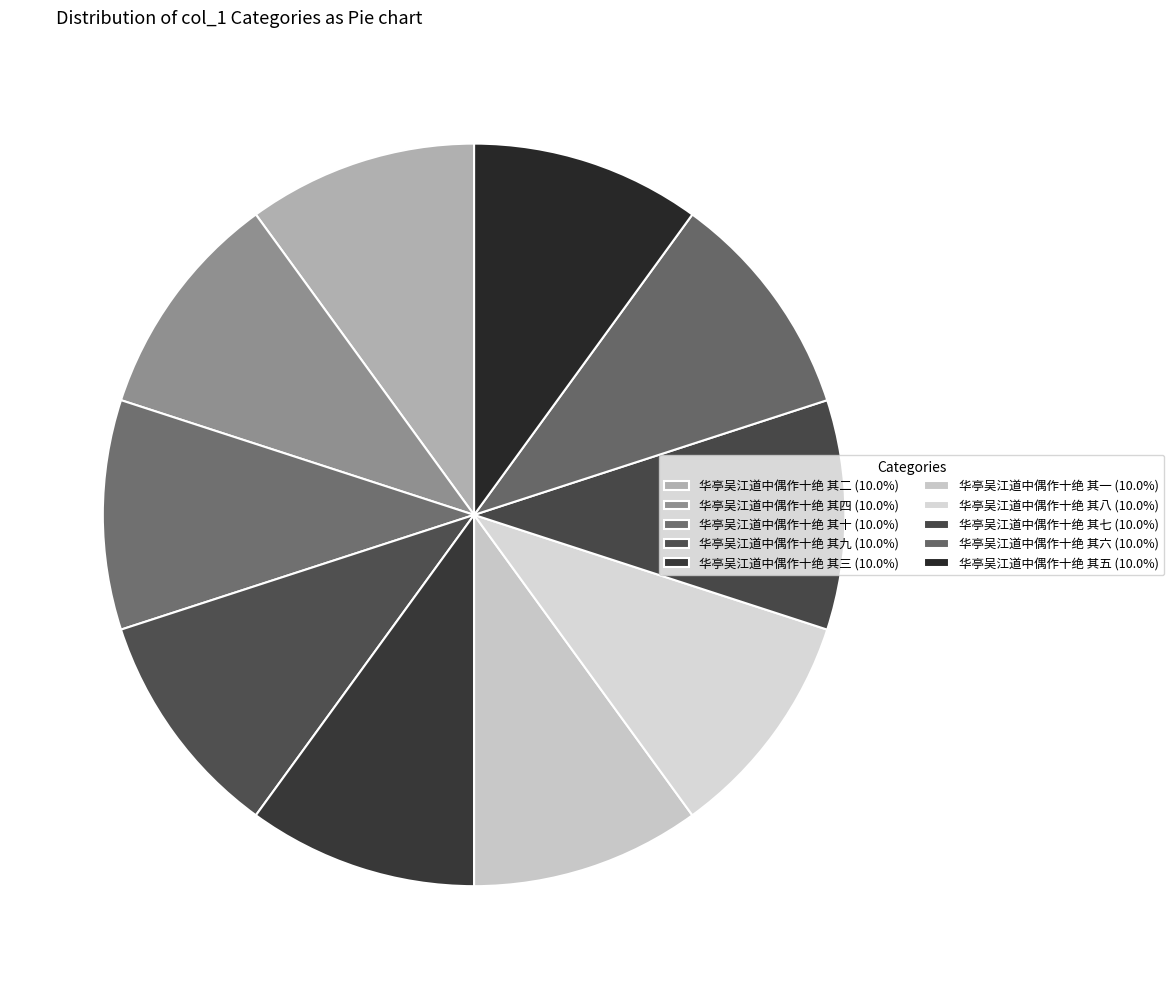

Between 华亭吴江道中偶作十绝 其九 and 华亭吴江道中偶作十绝 其八, which is larger?

华亭吴江道中偶作十绝 其九